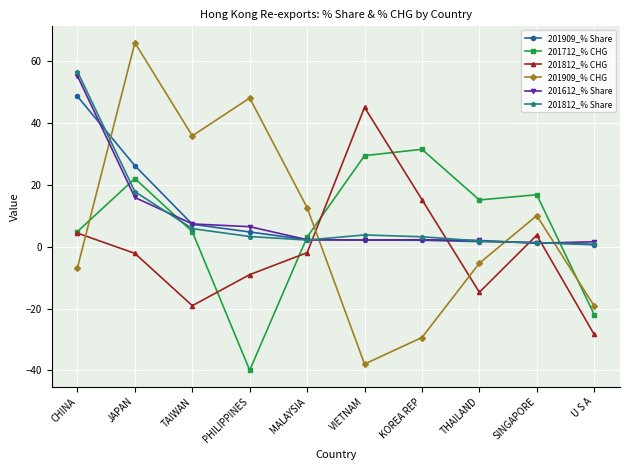

What is the difference between the maximum and minimum values in the 201812_% Share series?

55.8